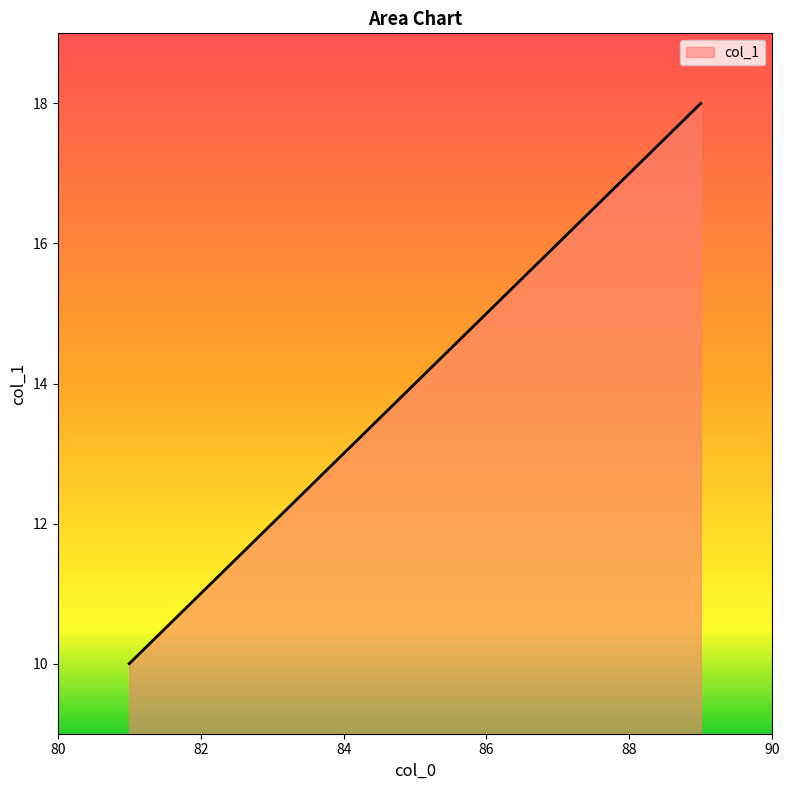

What is the minimum value shown in the chart?

10